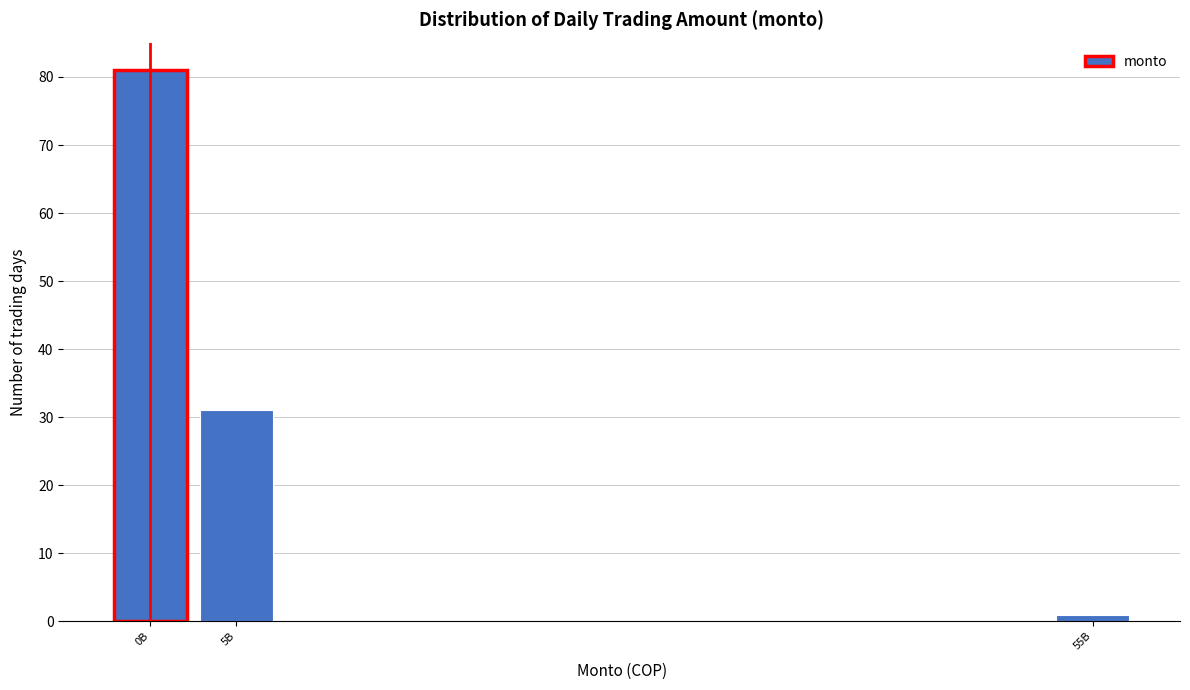

Reading right to left, what are all the values shown in this chart?

1	31	81